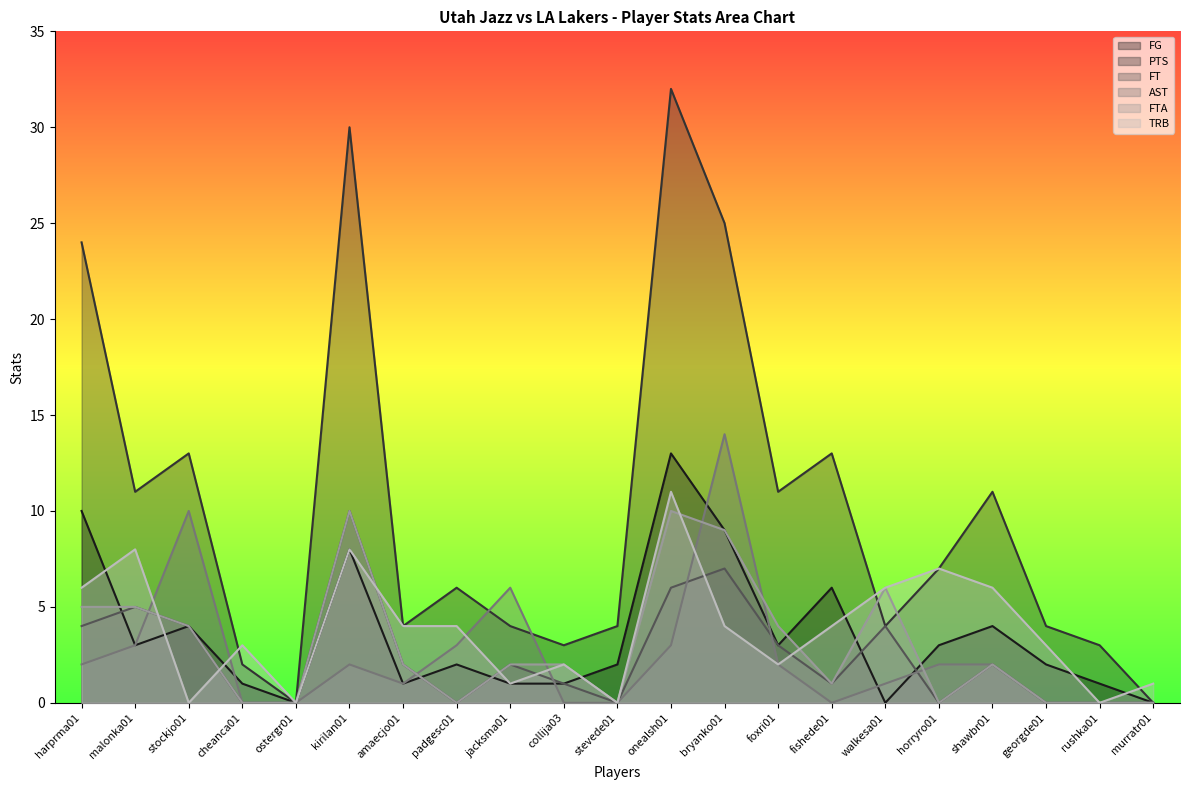

Reading left to right, what are all the values shown in this chart?

FG: harprma01=10	malonka01=3	stockjo01=4	cheanca01=1	ostergr01=0	kirilan01=8	amaecjo01=1	padgesc01=2	jacksma01=1	collija03=1	stevede01=2	onealsh01=13	bryanko01=9	foxri01=3	fishede01=6	walkesa01=0	horryro01=3	shawbr01=4	georgde01=2	rushka01=1	murratr01=0
PTS: harprma01=24	malonka01=11	stockjo01=13	cheanca01=2	ostergr01=0	kirilan01=30	amaecjo01=4	padgesc01=6	jacksma01=4	collija03=3	stevede01=4	onealsh01=32	bryanko01=25	foxri01=11	fishede01=13	walkesa01=4	horryro01=7	shawbr01=11	georgde01=4	rushka01=3	murratr01=0
FT: harprma01=4	malonka01=5	stockjo01=4	cheanca01=0	ostergr01=0	kirilan01=10	amaecjo01=2	padgesc01=0	jacksma01=2	collija03=1	stevede01=0	onealsh01=6	bryanko01=7	foxri01=3	fishede01=1	walkesa01=4	horryro01=0	shawbr01=2	georgde01=0	rushka01=0	murratr01=0
AST: harprma01=2	malonka01=3	stockjo01=10	cheanca01=0	ostergr01=0	kirilan01=2	amaecjo01=1	padgesc01=3	jacksma01=6	collija03=0	stevede01=0	onealsh01=3	bryanko01=14	foxri01=2	fishede01=0	walkesa01=1	horryro01=2	shawbr01=2	georgde01=0	rushka01=0	murratr01=0
FTA: harprma01=5	malonka01=5	stockjo01=4	cheanca01=0	ostergr01=0	kirilan01=10	amaecjo01=2	padgesc01=0	jacksma01=2	collija03=2	stevede01=0	onealsh01=10	bryanko01=9	foxri01=4	fishede01=1	walkesa01=6	horryro01=0	shawbr01=2	georgde01=0	rushka01=0	murratr01=0
TRB: harprma01=6	malonka01=8	stockjo01=0	cheanca01=3	ostergr01=0	kirilan01=8	amaecjo01=4	padgesc01=4	jacksma01=1	collija03=2	stevede01=0	onealsh01=11	bryanko01=4	foxri01=2	fishede01=4	walkesa01=6	horryro01=7	shawbr01=6	georgde01=3	rushka01=0	murratr01=1